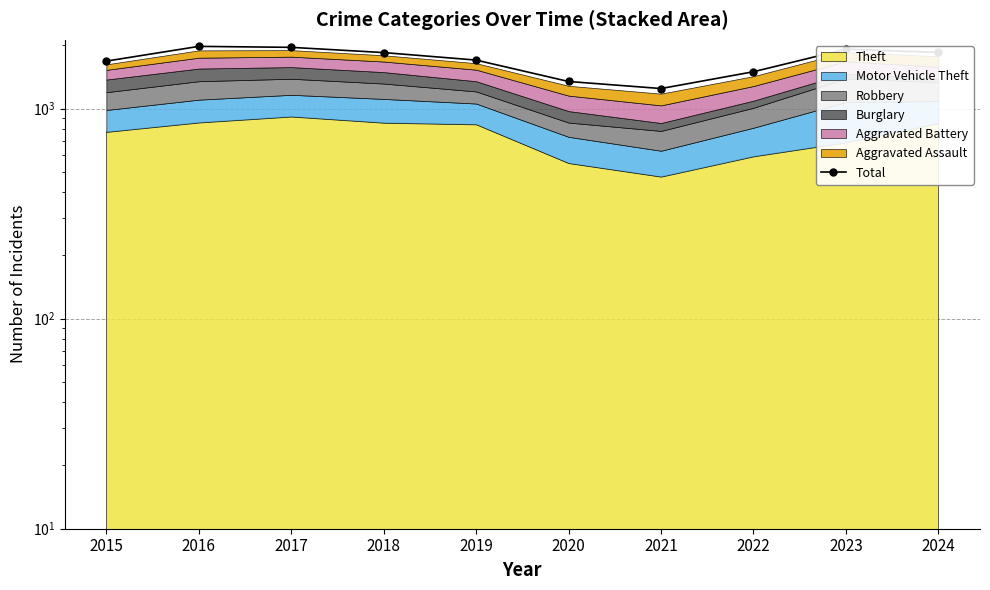

What is the approximate value at 2019?

1702